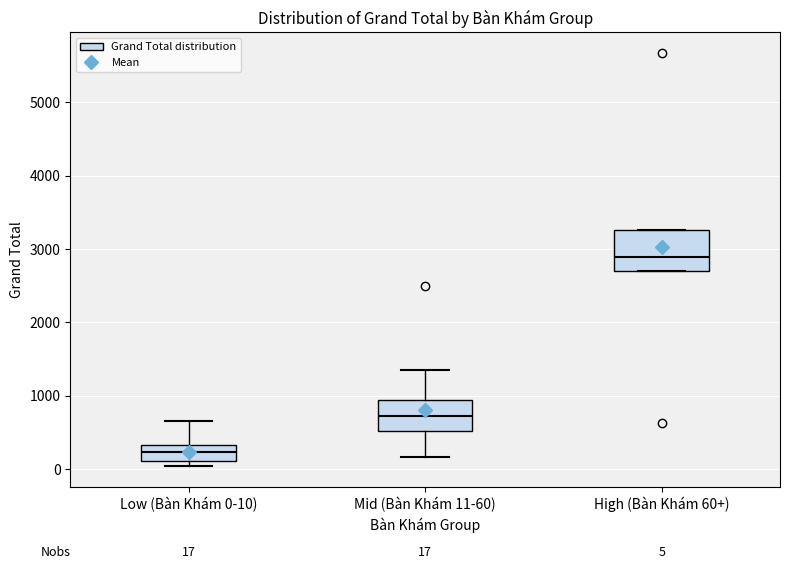

Comparing the boxes themselves (not the whiskers), which one is the tallest?

High (Bàn Khám 60+)